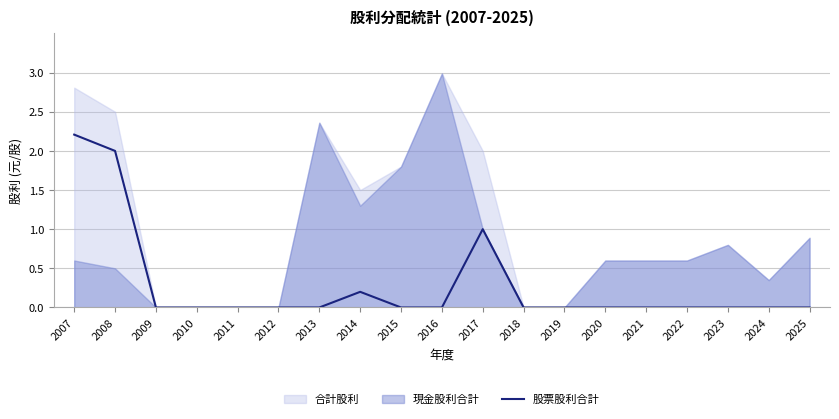

Which label corresponds to the smallest value in the chart?

2009